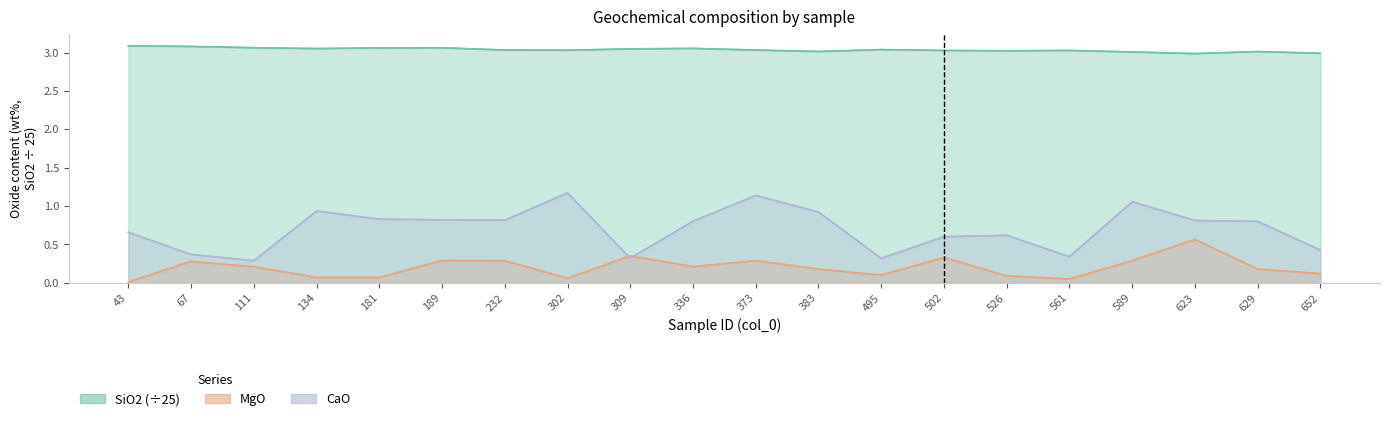

In SiO2, how many points are lower than both neighbors (excluding endpoints)?

5